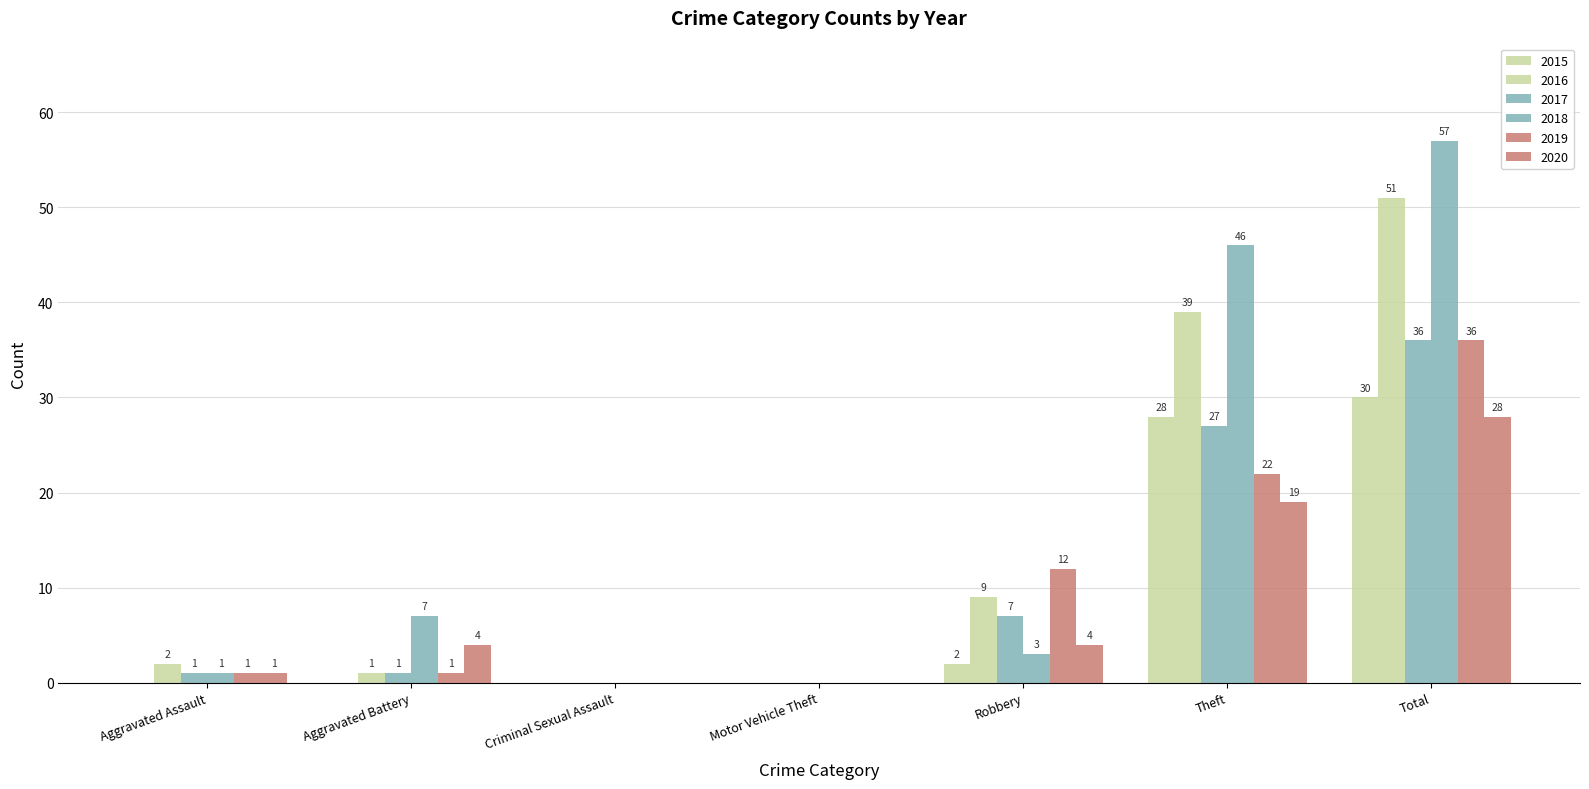

True or false: 2015 has a value of -17 at Aggravated Battery.

False